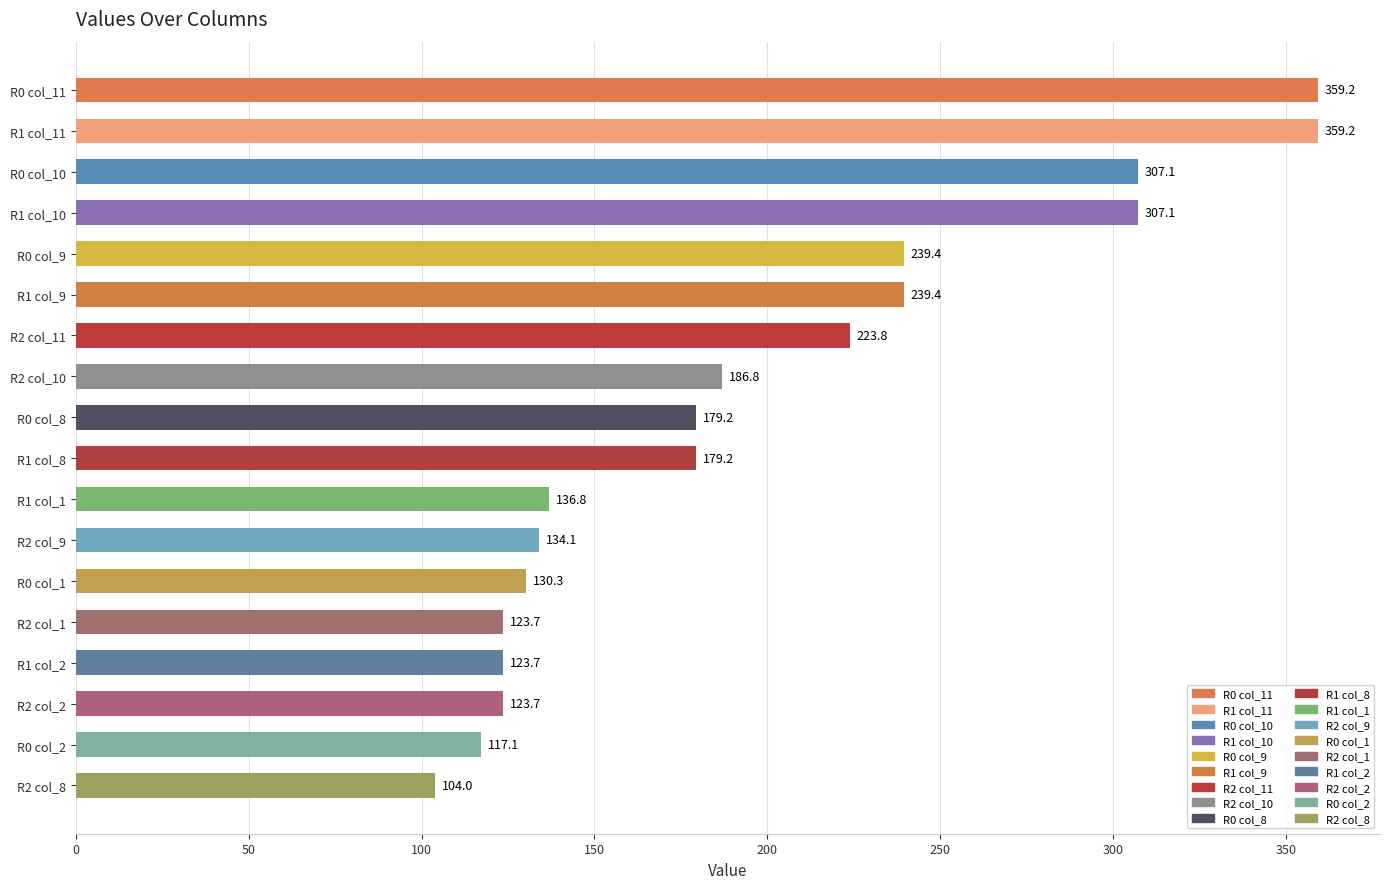

What is the difference between the maximum and minimum values?

255.2